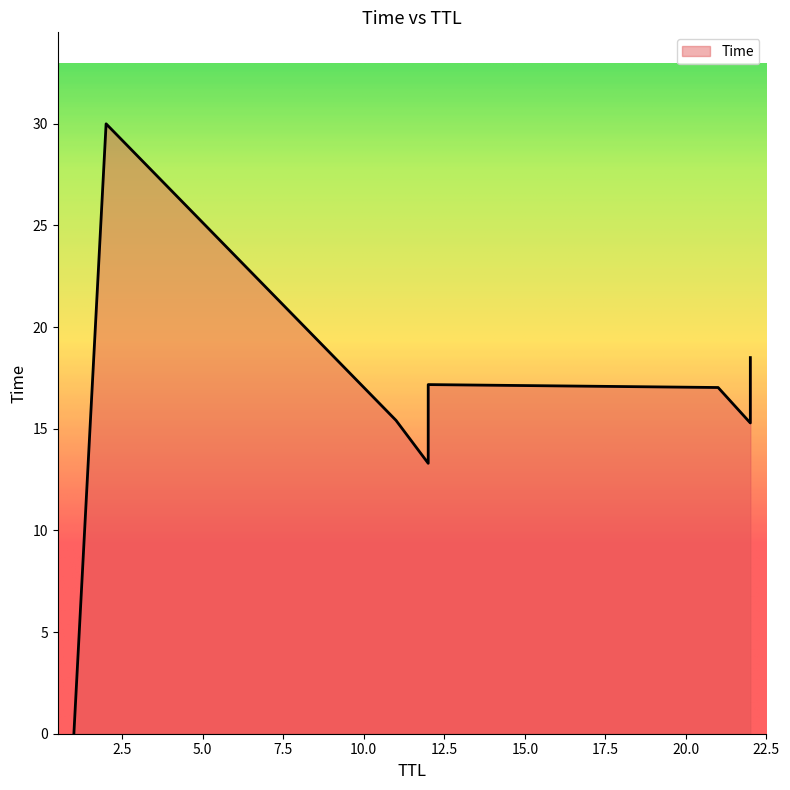

At which category does the chart reach its peak across all series?

2